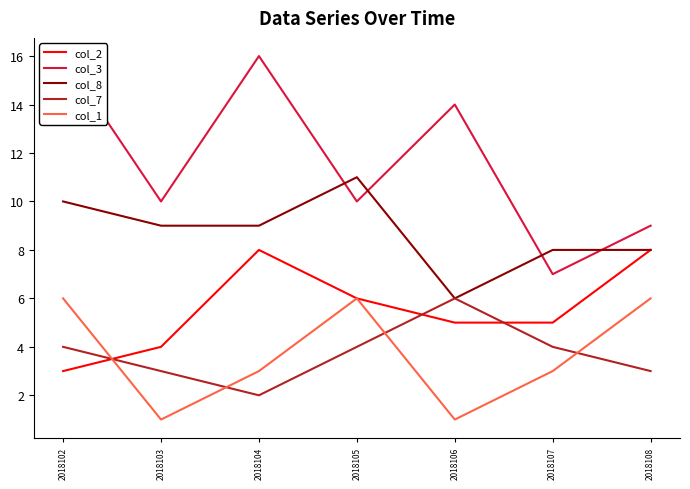

Where does the col_2 series first go above 5?

2018104